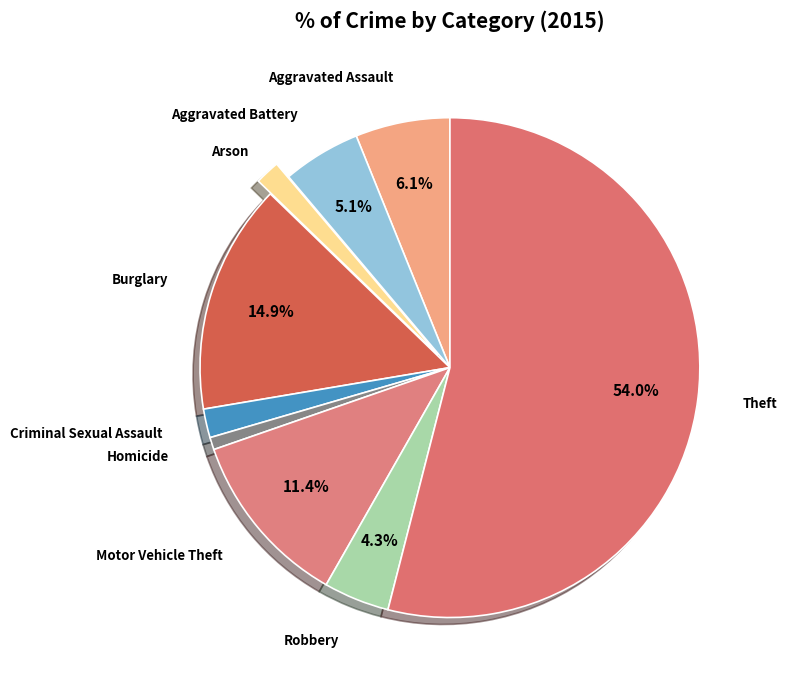

Is the sum of Robbery and Burglary greater than half?

No